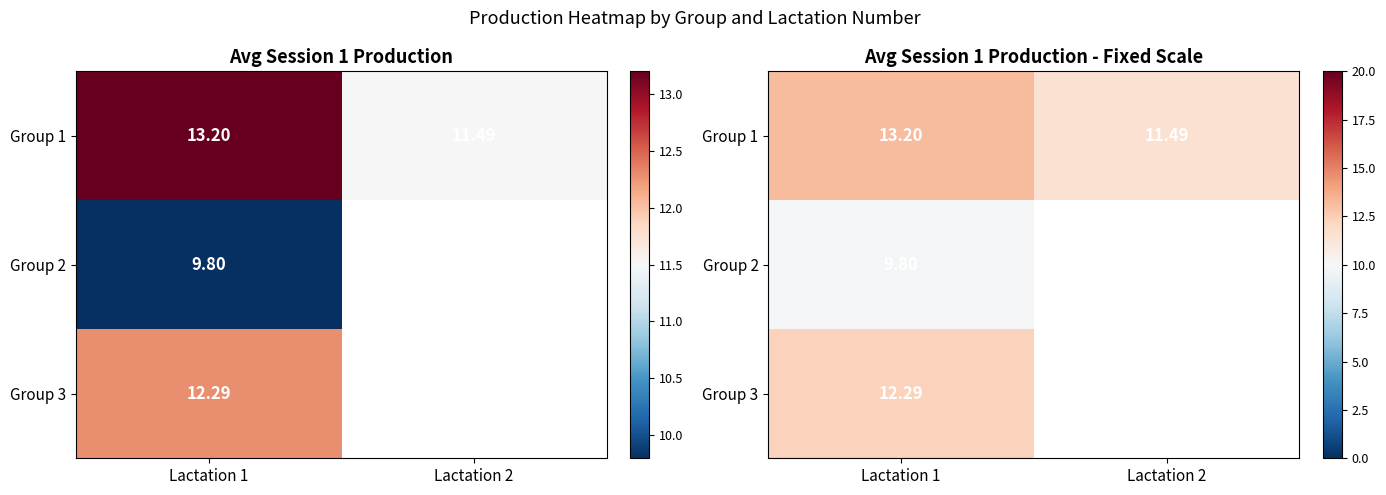

The value of Group 3 at Lactation 1 is 12.3. True or false?

True